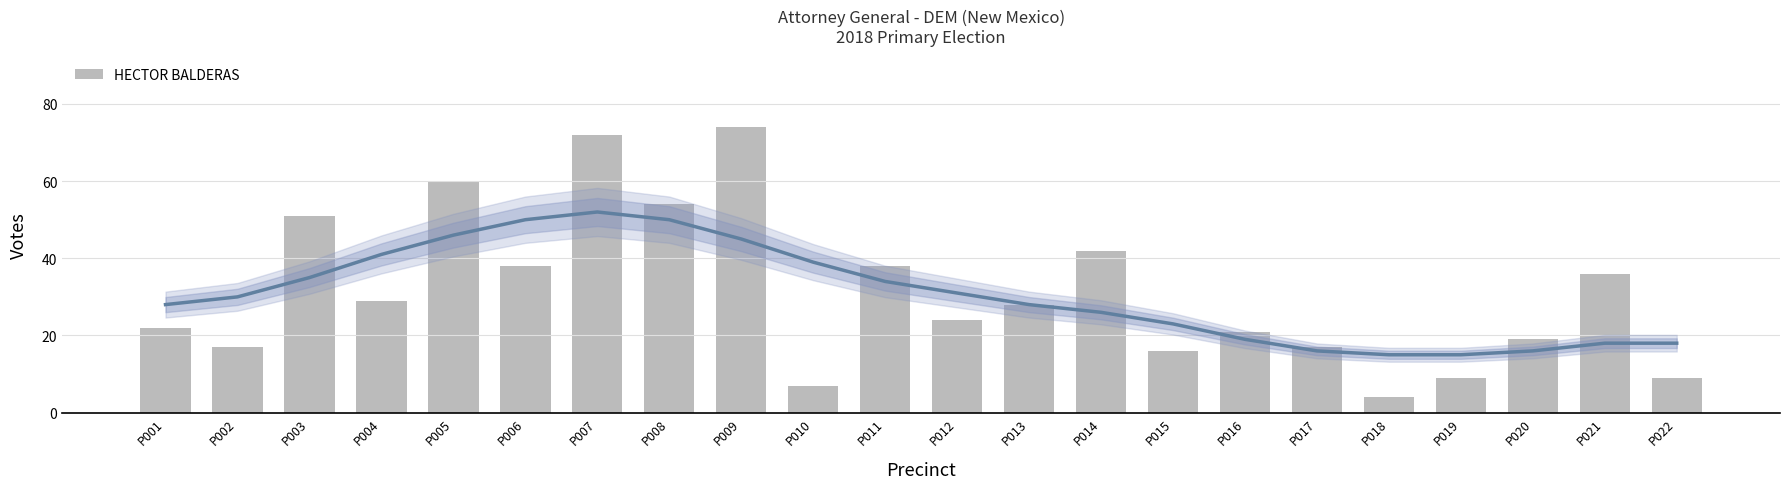

What is the value of the 20th bar from the left?

19